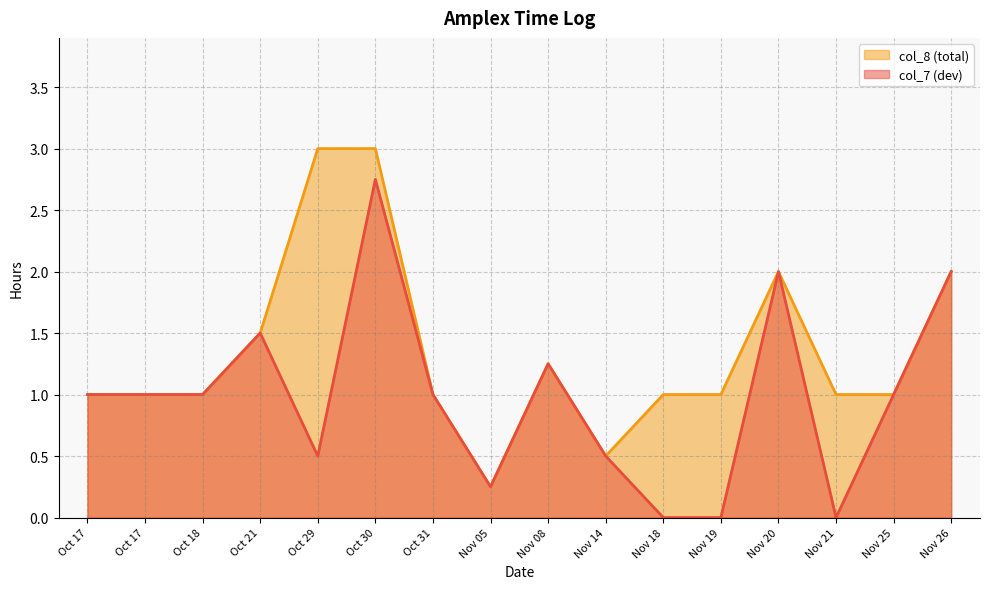

What is the total value across all series at Nov 08?

2.5